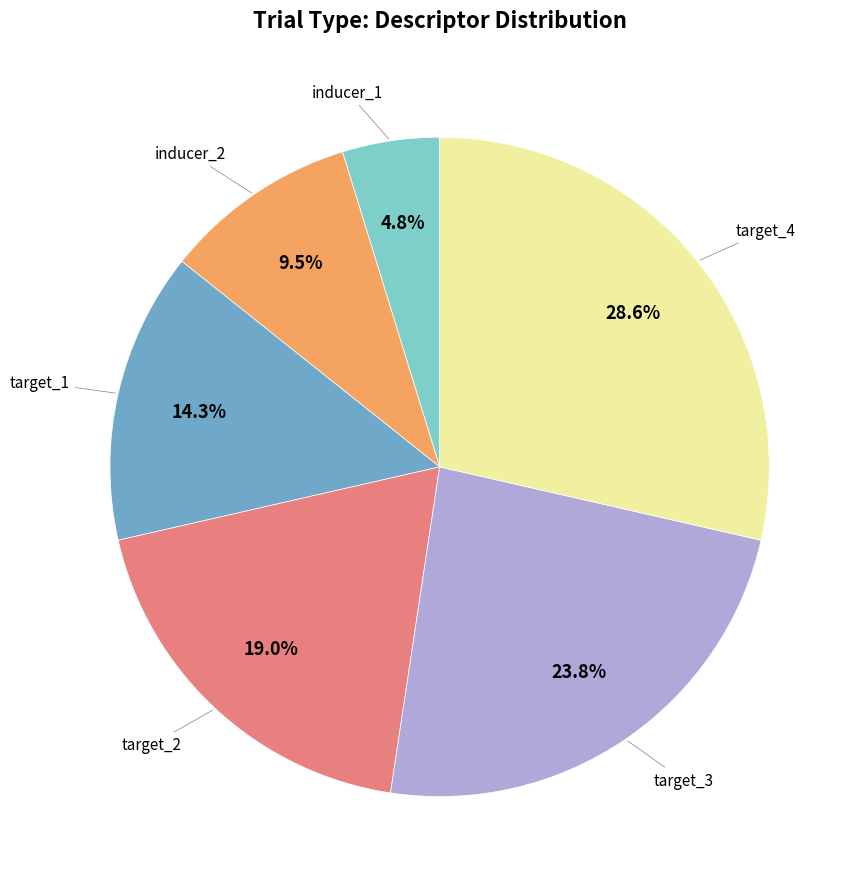

How many segments does this pie chart have?

6